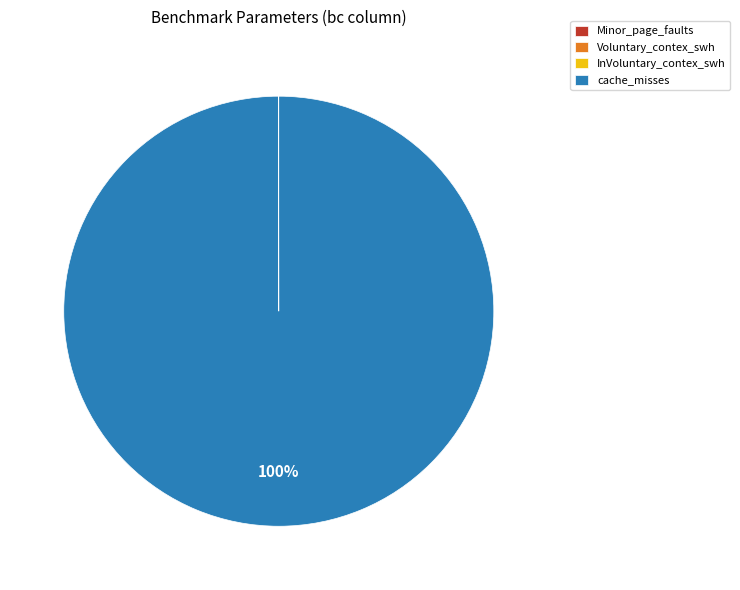

Is there a majority slice in this chart?

Yes